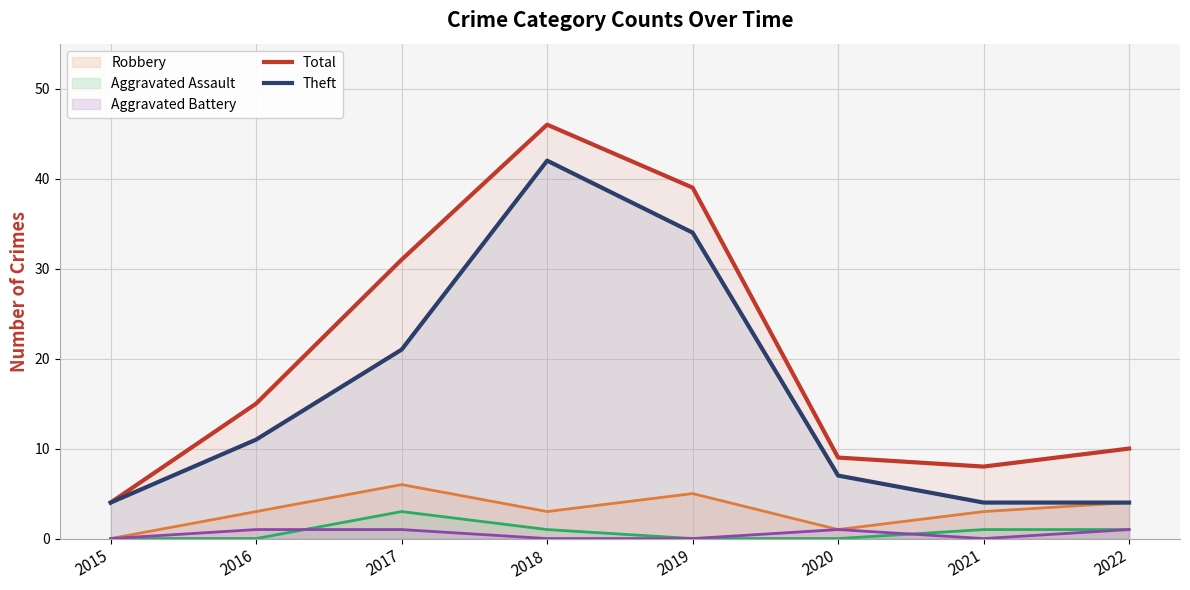

What is the difference between the Theft values at 2022 and 2016?

7